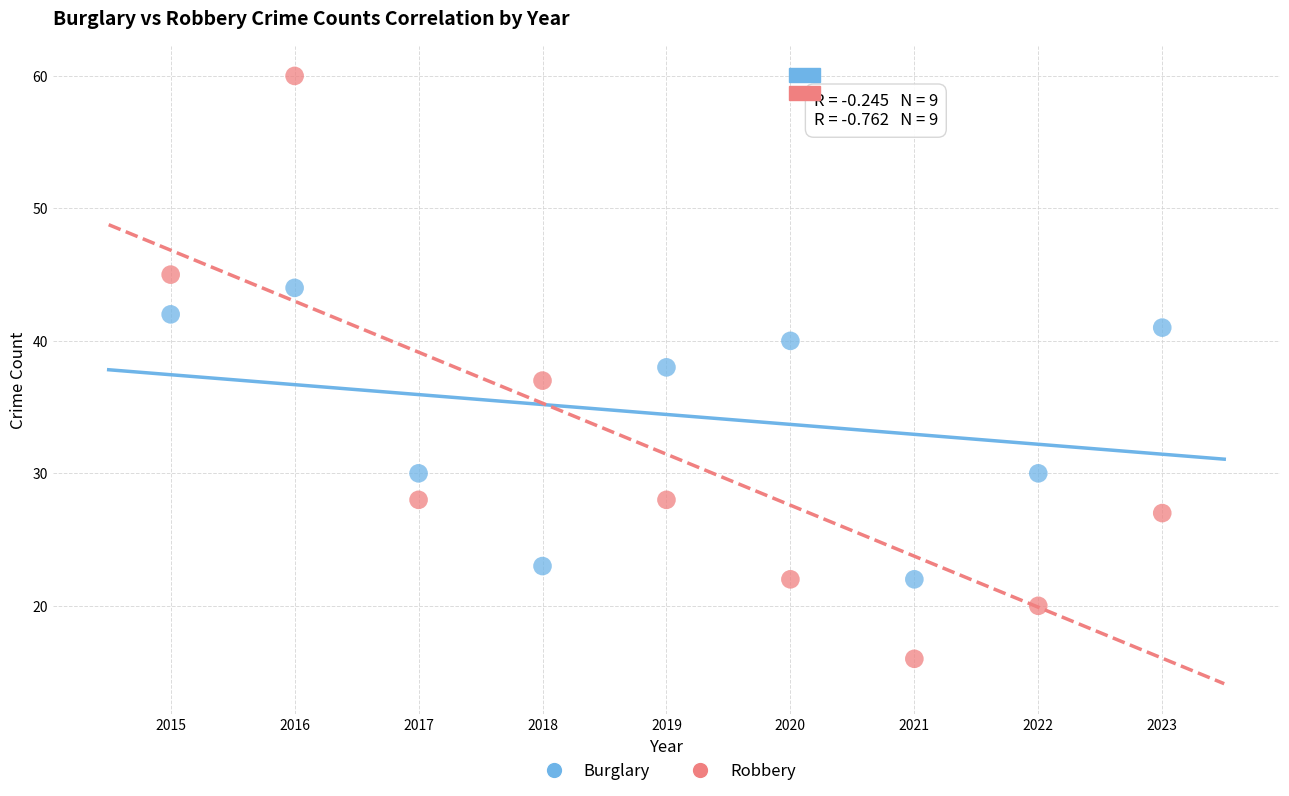

Which series reaches the minimum Y coordinate?

Robbery